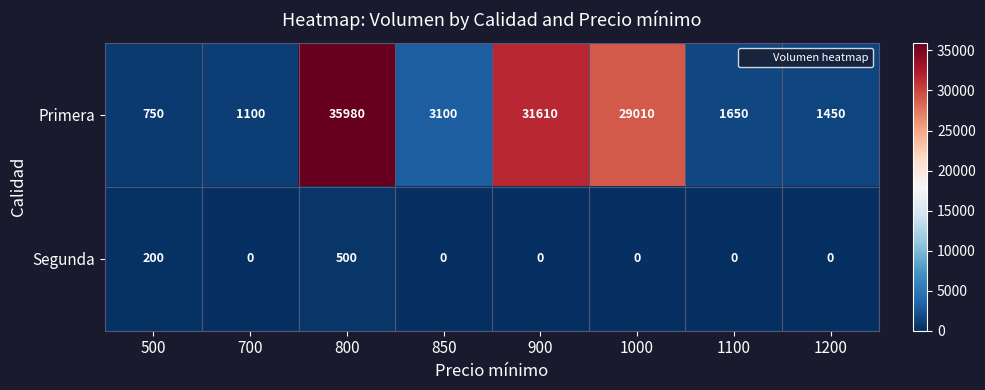

Count the number of data series in this chart.

2